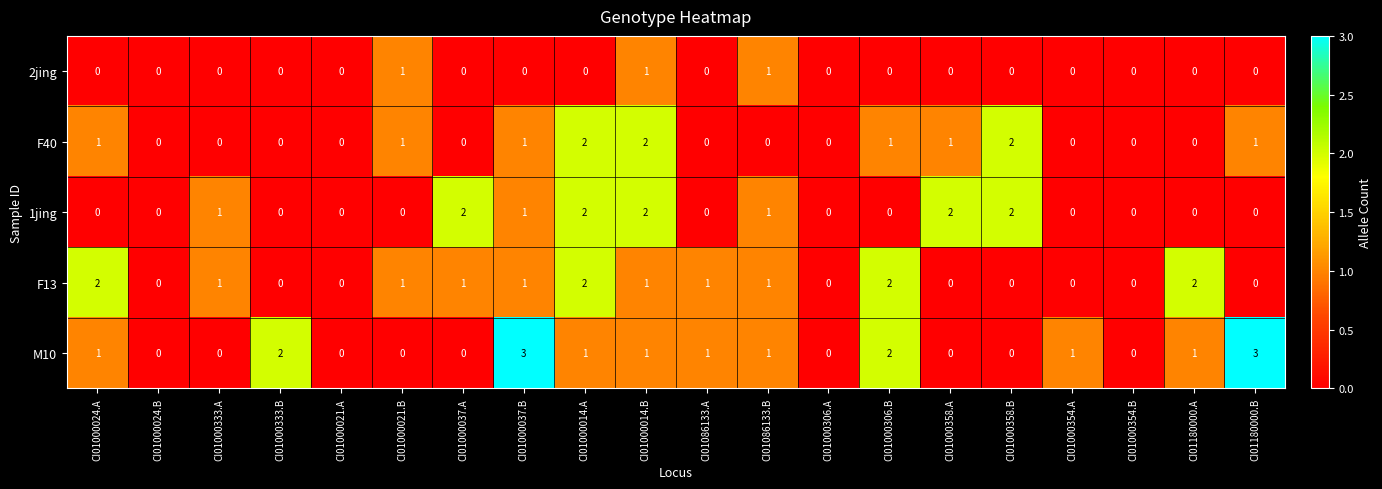

What is the greatest value displayed?

3